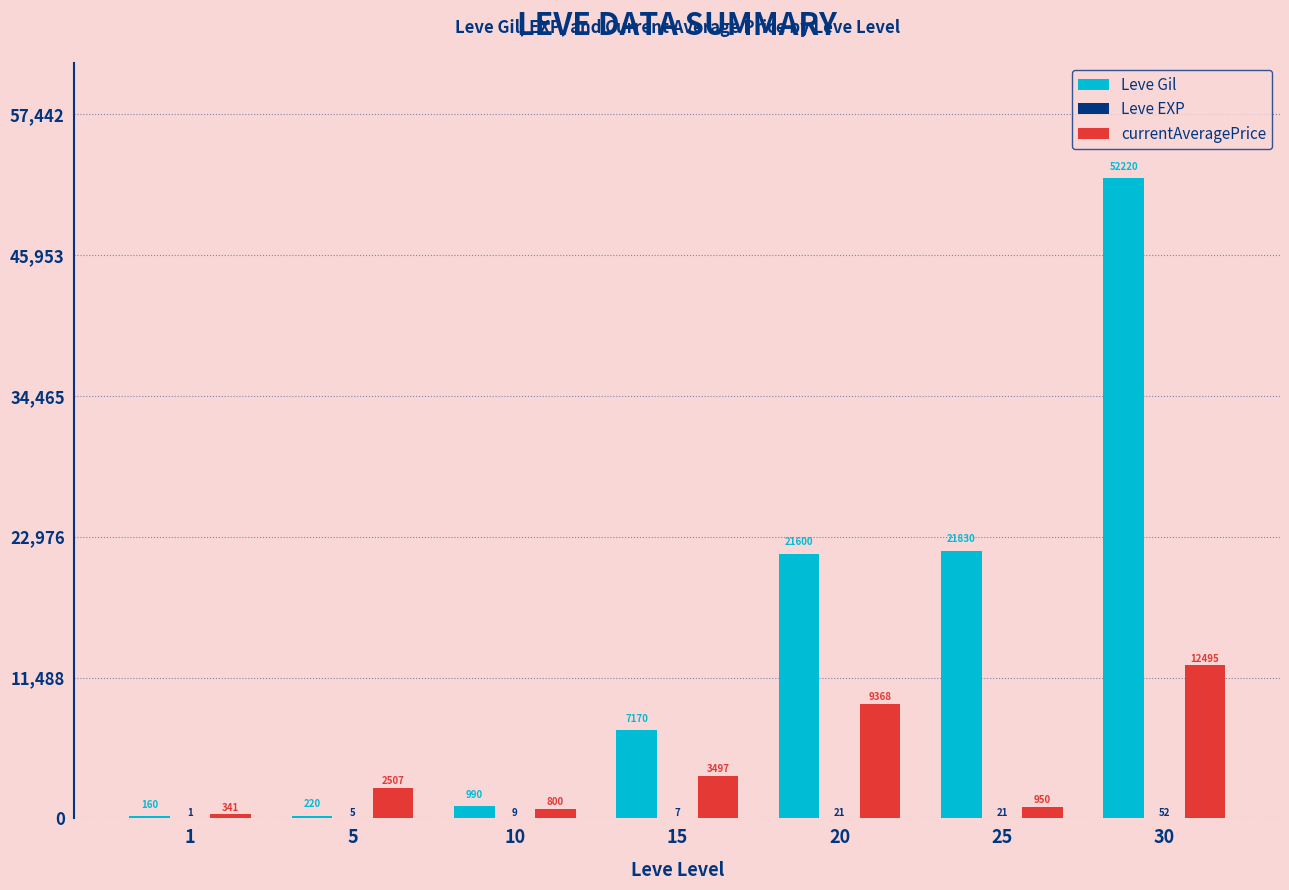

What is the greatest value displayed?

52220.0